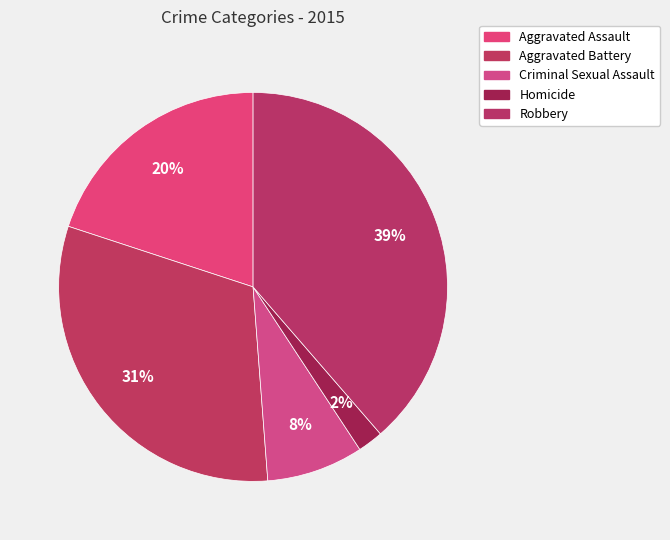

Is there a majority slice in this chart?

No